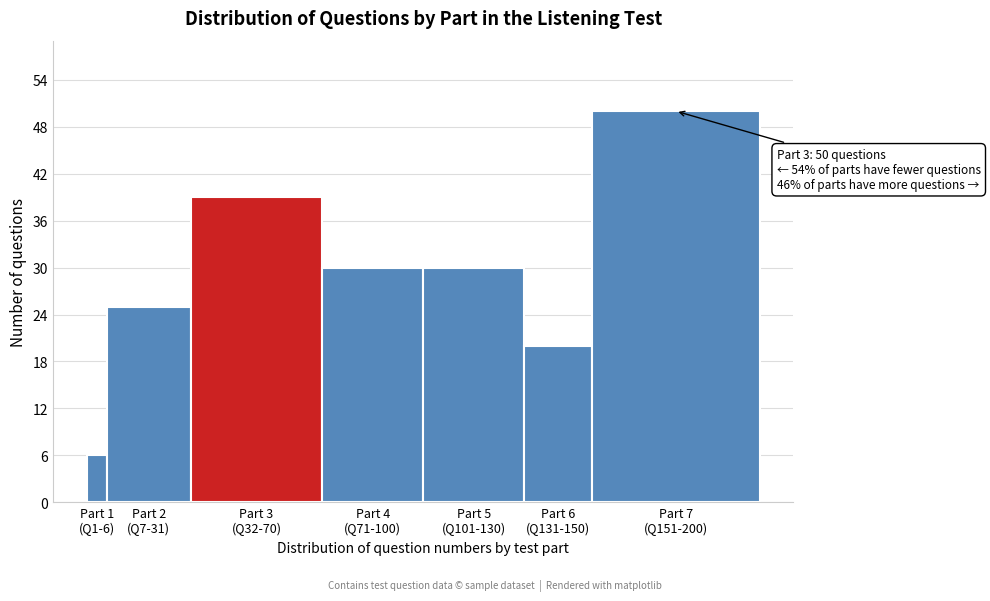

Reading right to left, what are all the values shown in this chart?

50	20	30	30	39	25	6